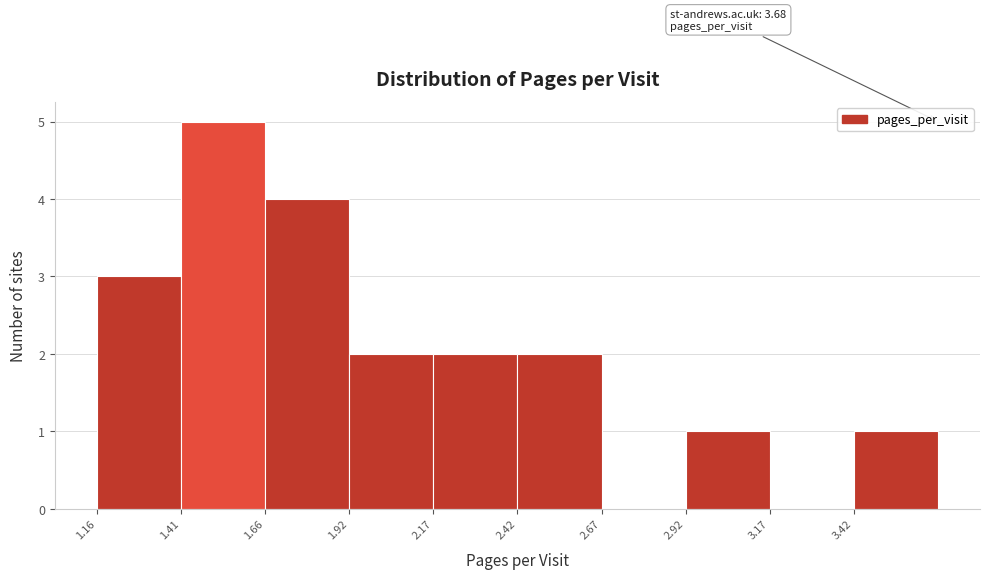

Which range on the x-axis has the tallest bar?

1.40 to 1.65